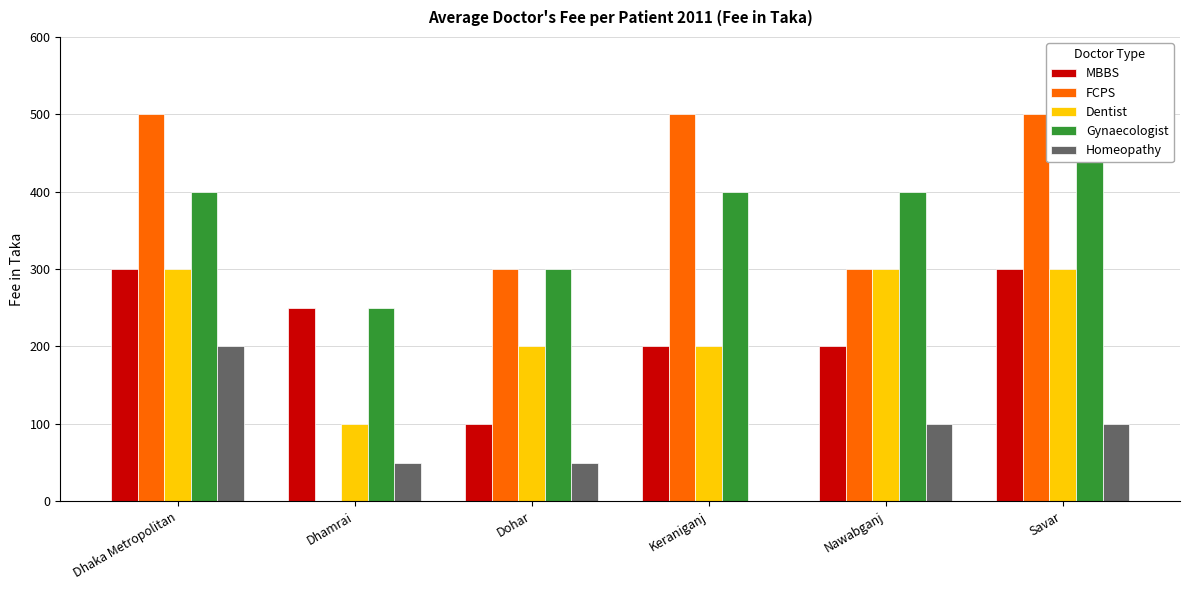

How many bars are there in each group?

5